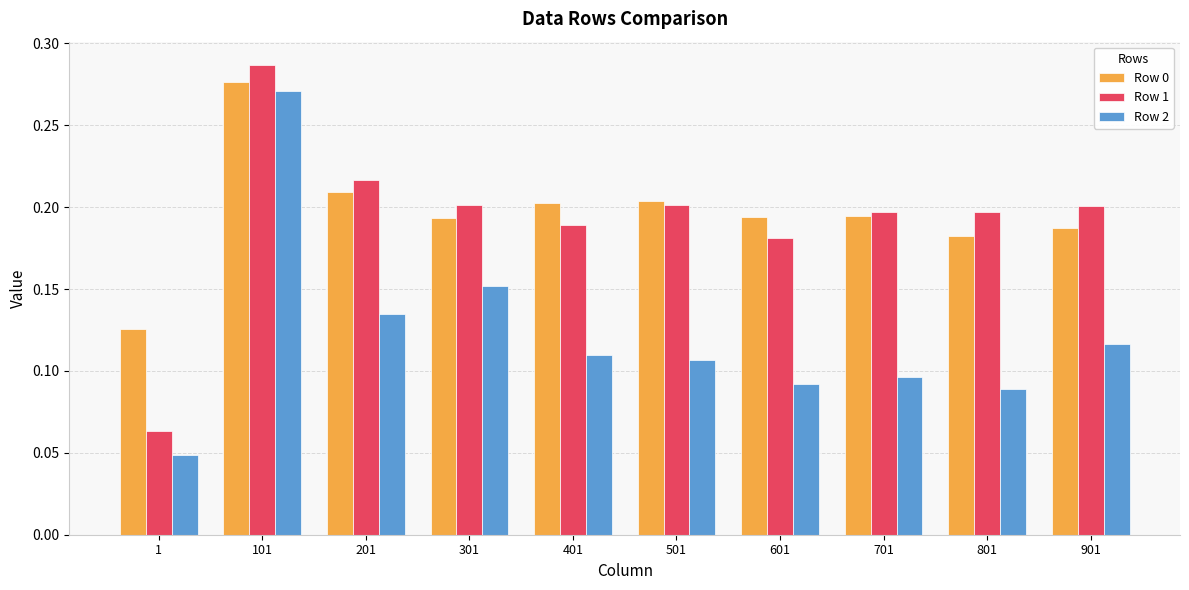

Which category has the highest value in the Row 1 series?

101